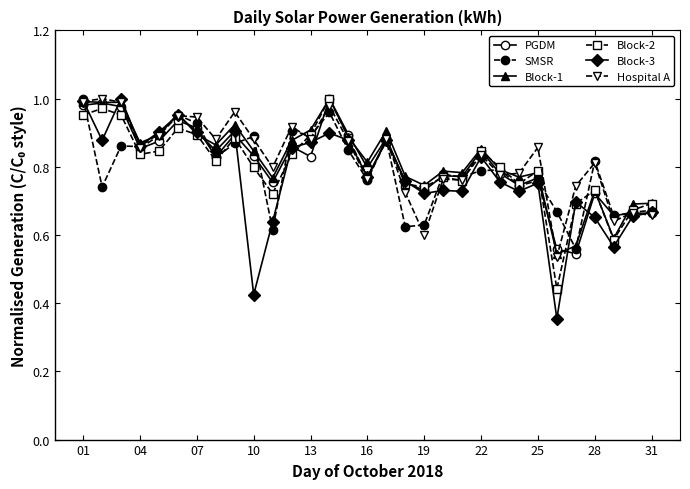

Which series has the largest range (max minus min)?

Block-3